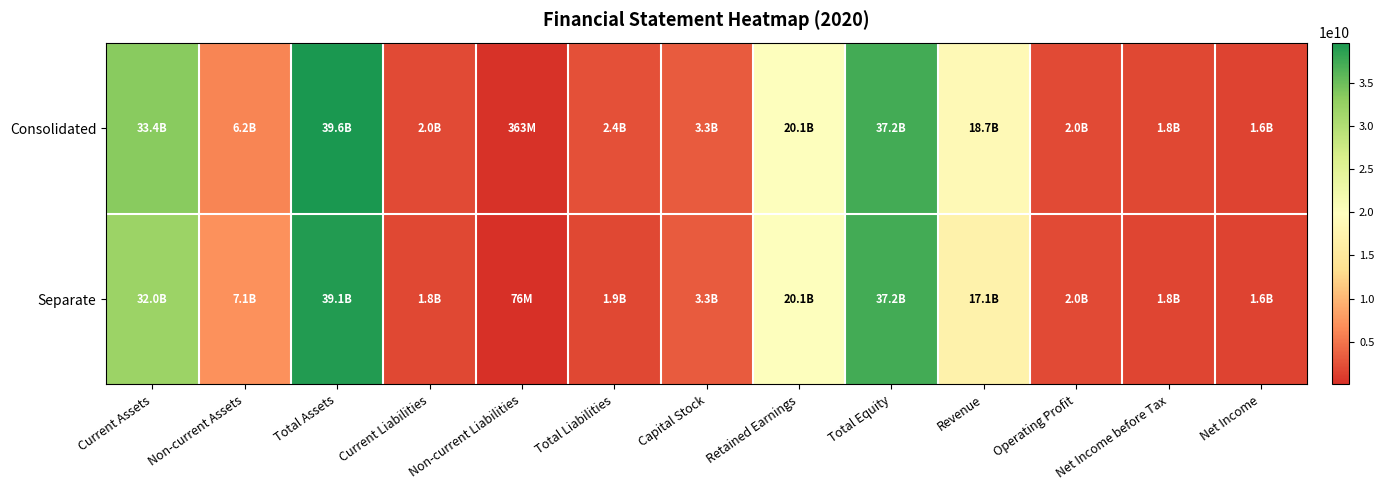

What is the spread (max minus min) of values at Total Equity?

7250439